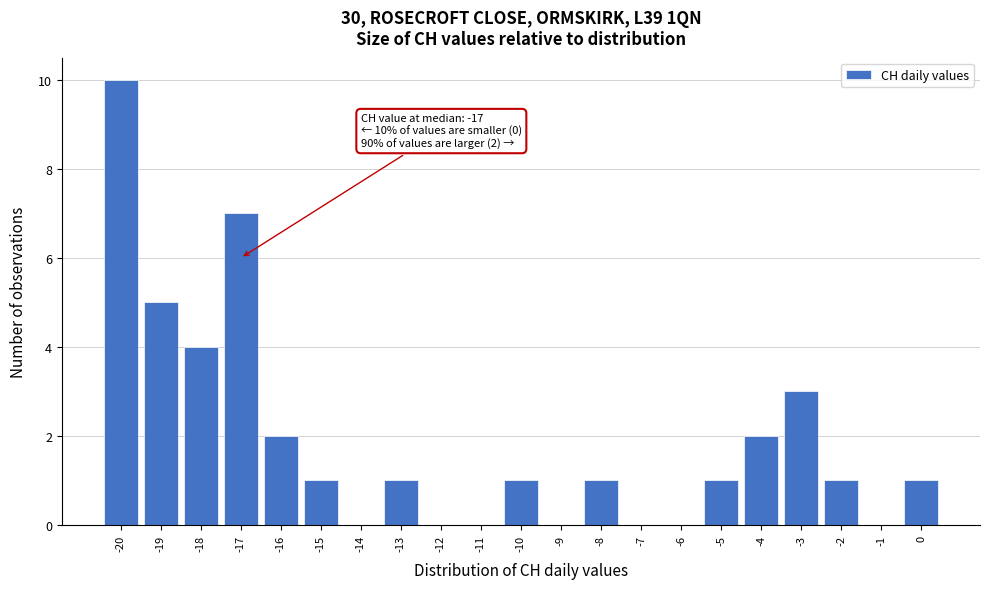

Over which range of the x-axis is the bar tallest?

-20.5 to -19.5